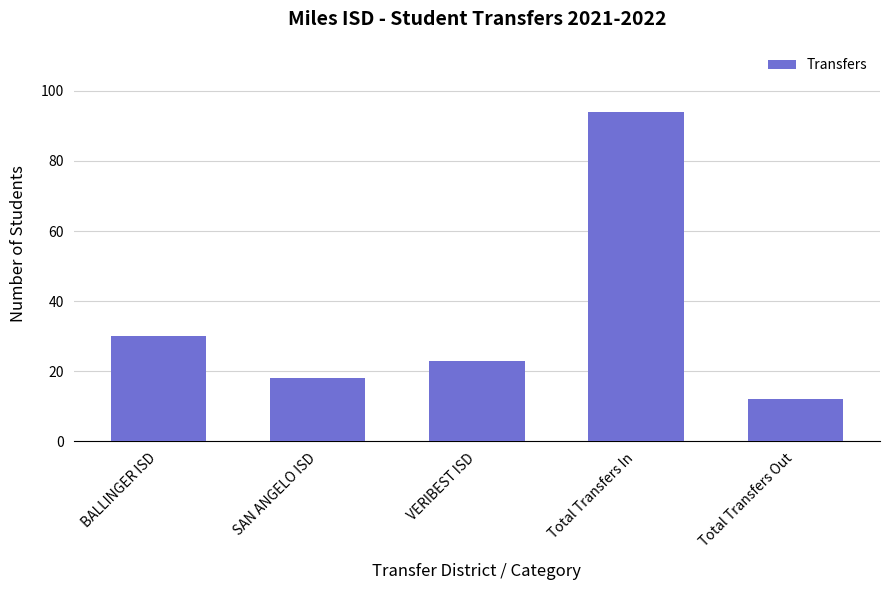

Are the bars horizontal?

No